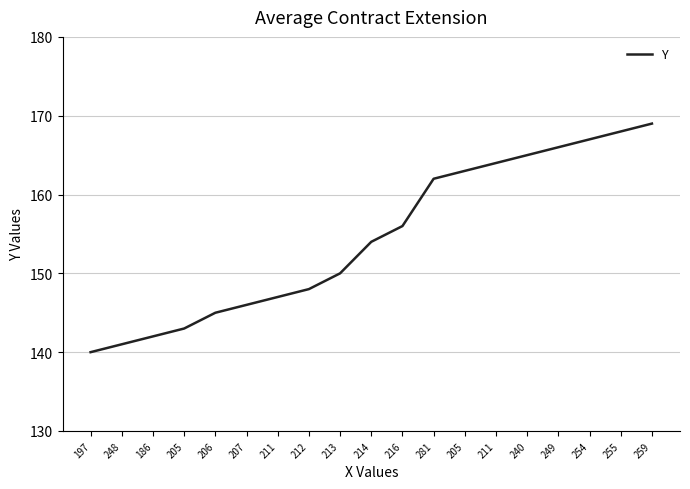

What is the sum of all values?

2936